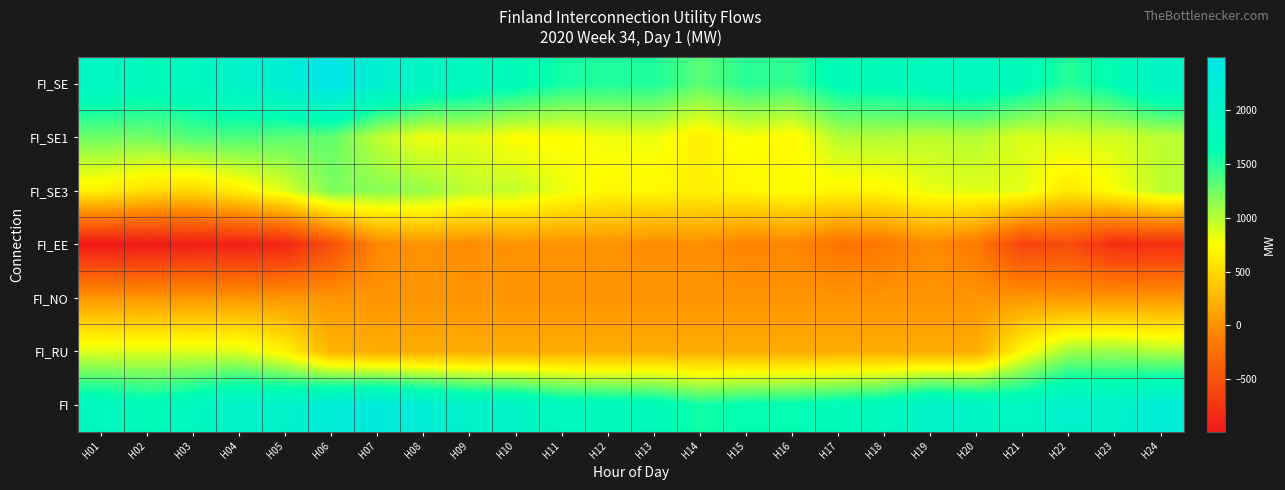

Reading right to left, transcribe all the data shown in this chart.

FI_SE: H24=1970	H23=1676	H22=1494	H21=1726	H20=1873	H19=1813	H18=1727	H17=1700	H16=1459	H15=1492	H14=1321	H13=1531	H12=1519	H11=1564	H10=1714	H09=1828	H08=1925	H07=2143	H06=2498	H05=2184	H04=2025	H03=1840	H02=1771	H01=1906
FI_SE1: H24=982	H23=909	H22=888	H21=876	H20=1011	H19=978	H18=1018	H17=1007	H16=702	H15=790	H14=654	H13=822	H12=810	H11=744	H10=751	H09=855	H08=809	H07=979	H06=1299	H05=1309	H04=1368	H03=1349	H02=1234	H01=1245
FI_SE3: H24=988	H23=767	H22=606	H21=850	H20=862	H19=835	H18=709	H17=693	H16=757	H15=702	H14=667	H13=709	H12=709	H11=820	H10=963	H09=973	H08=1116	H07=1164	H06=1199	H05=875	H04=657	H03=491	H02=537	H01=661
FI_EE: H24=-798	H23=-813	H22=-546	H21=-620	H20=-171	H19=-31	H18=-175	H17=-213	H16=-58	H15=-92	H14=7	H13=-11	H12=25	H11=10	H10=25	H09=-31	H08=22	H07=-57	H06=-527	H05=-876	H04=-920	H03=-931	H02=-968	H01=-986
FI_NO: H24=45	H23=45	H22=45	H21=45	H20=45	H19=45	H18=45	H17=45	H16=45	H15=45	H14=45	H13=45	H12=45	H11=45	H10=45	H09=45	H08=45	H07=45	H06=45	H05=45	H04=45	H03=45	H02=45	H01=45
FI_RU: H24=1020	H23=1104	H22=1079	H21=729	H20=194	H19=193	H18=193	H17=193	H16=193	H15=193	H14=193	H13=193	H12=193	H11=193	H10=193	H09=193	H08=193	H07=194	H06=248	H05=684	H04=875	H03=877	H02=864	H01=870
FI: H24=2237	H23=2012	H22=2072	H21=1880	H20=1941	H19=2020	H18=1790	H17=1725	H16=1639	H15=1638	H14=1566	H13=1758	H12=1782	H11=1812	H10=1977	H09=2035	H08=2185	H07=2325	H06=2264	H05=2037	H04=2025	H03=1831	H02=1712	H01=1835